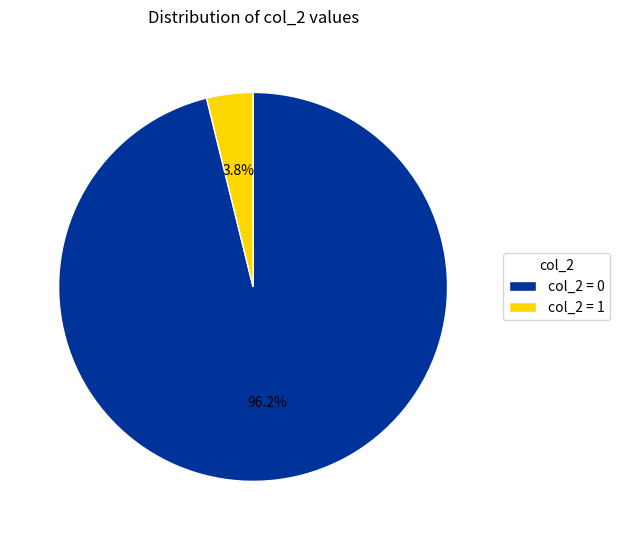

What percentage do col_2 = 1 and col_2 = 0 together represent?

100.0%